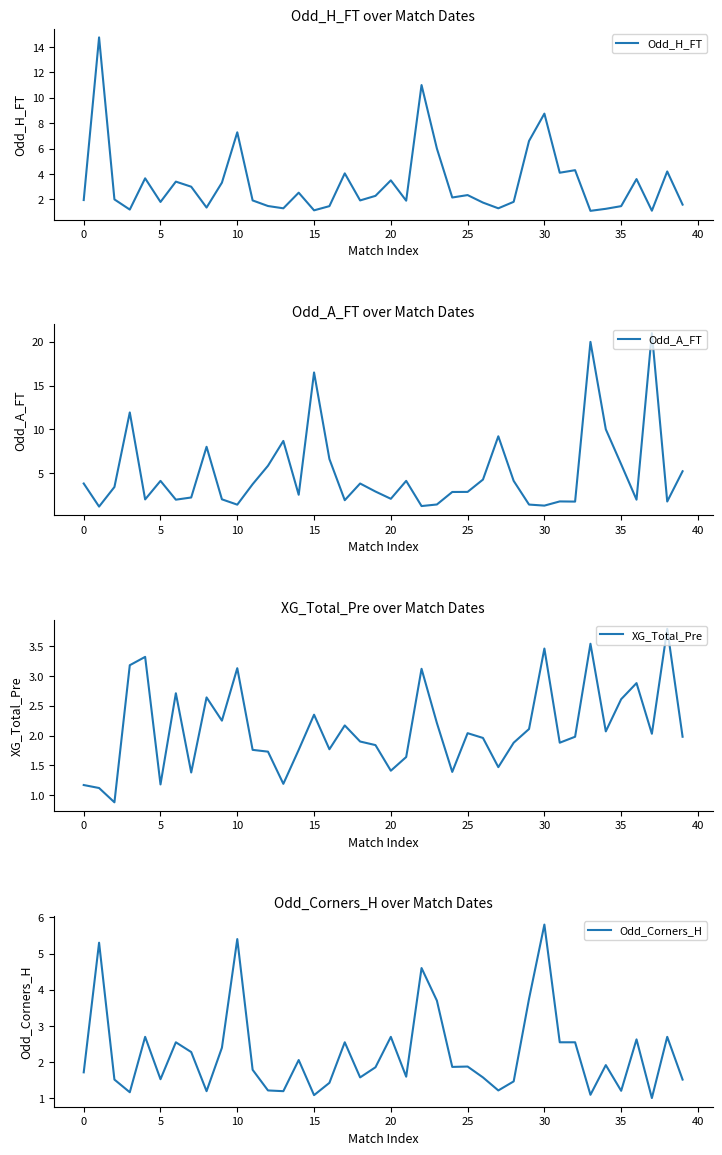

What is the difference between the Odd_H_FT values at 16 and 30?

7.3